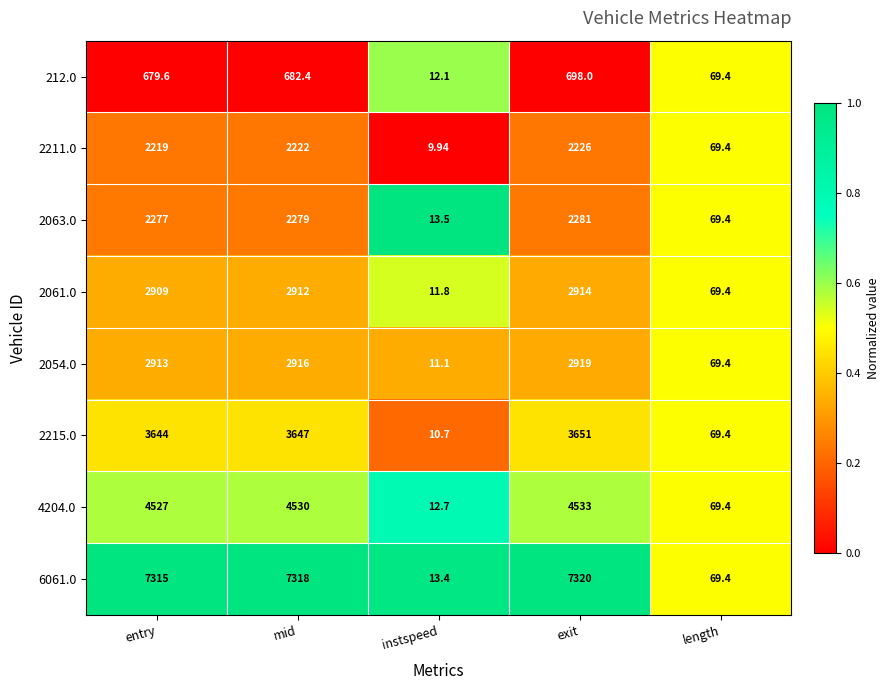

List the labels in order of 6061.0 value, smallest first.

instspeed, length, entry, mid, exit